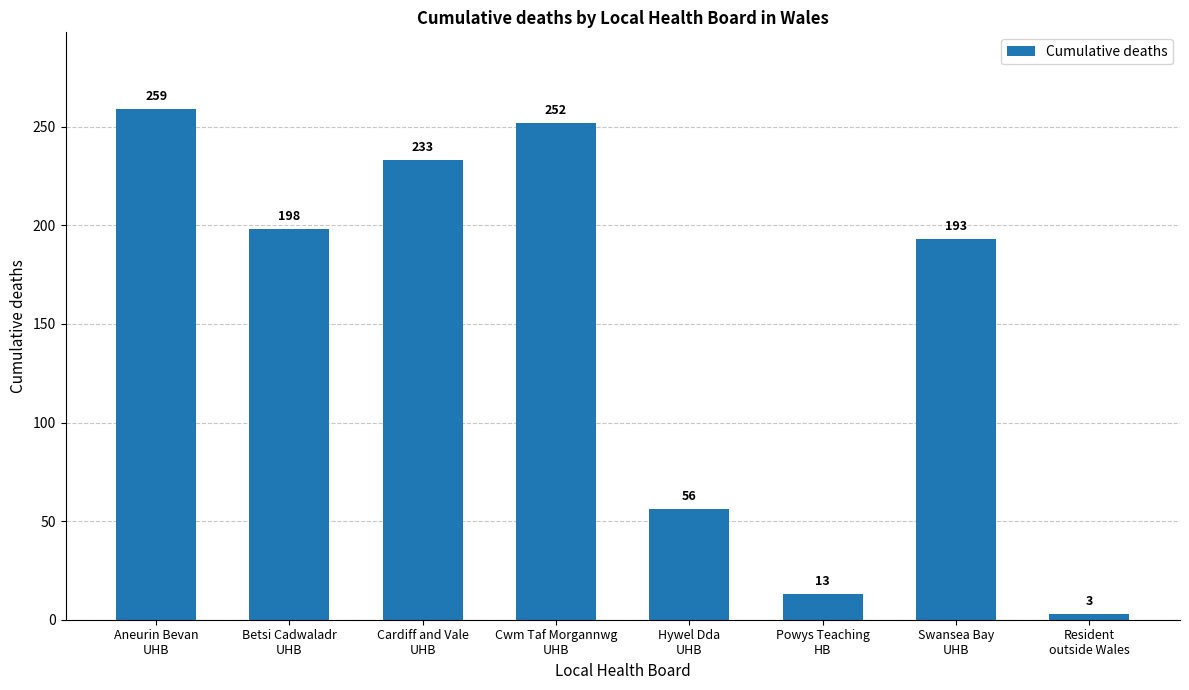

Reading left to right, what are all the values shown in this chart?

259	198	233	252	56	13	193	3